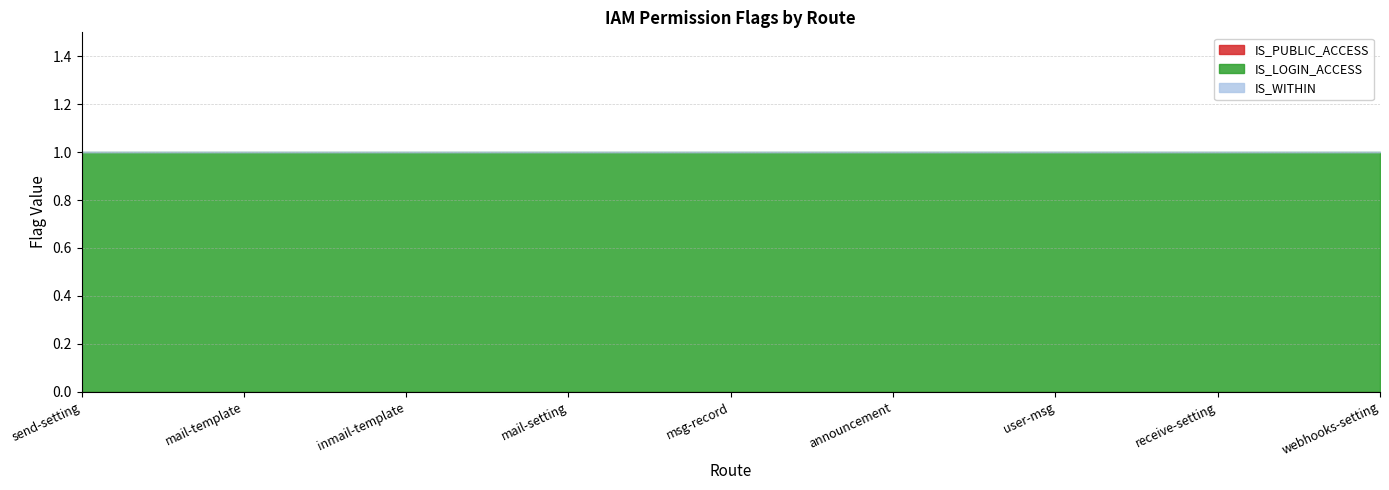

List the labels in order of IS_LOGIN_ACCESS value, largest first.

send-setting, mail-template, inmail-template, mail-setting, msg-record, announcement, user-msg, receive-setting, webhooks-setting